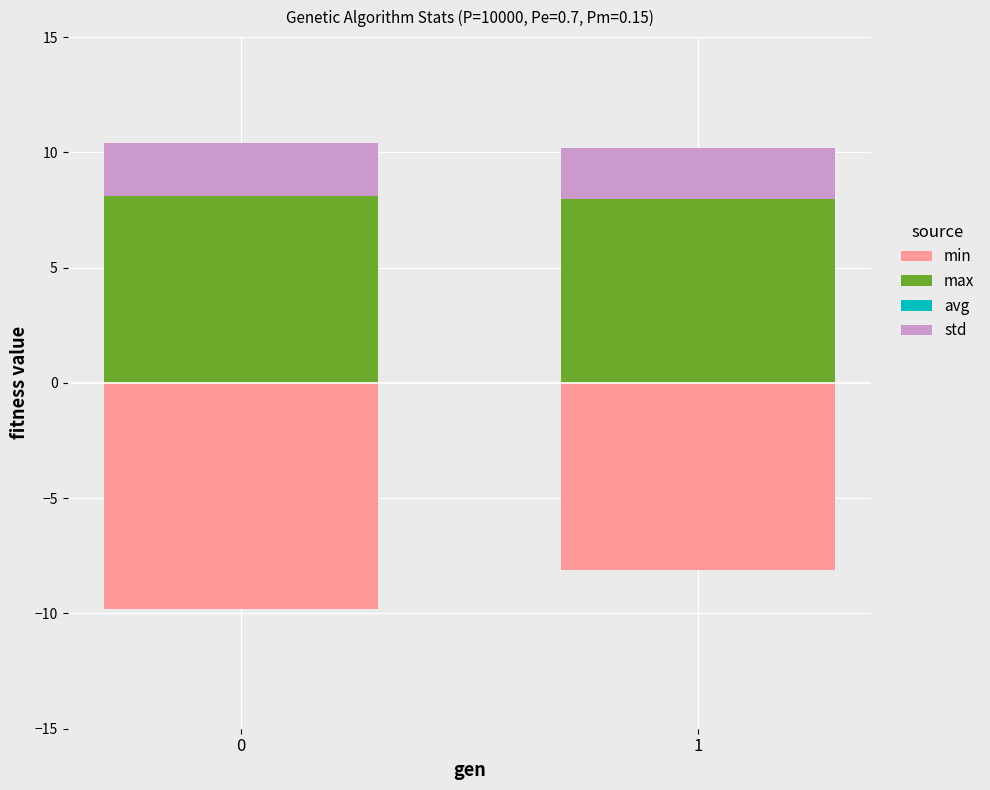

The value of max at 1 is 8.0. True or false?

True